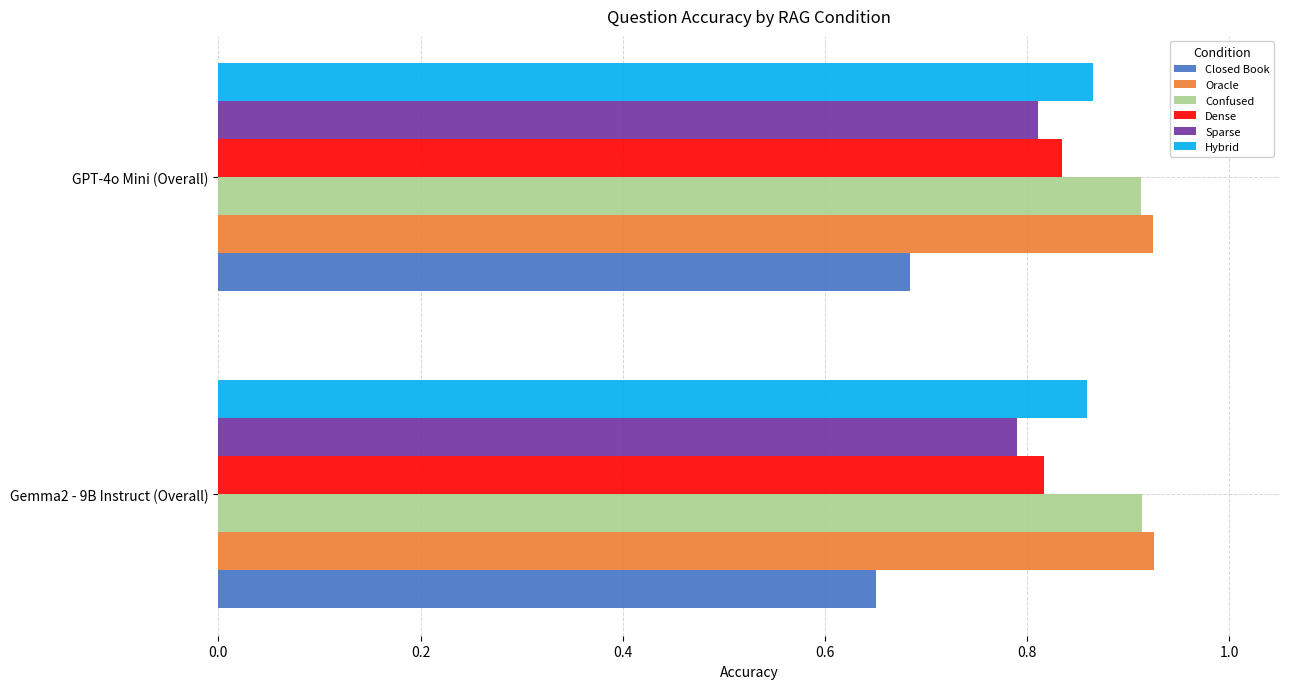

True or false: Sparse has a value of 1.1 at Gemma2 - 9B Instruct (Overall).

False